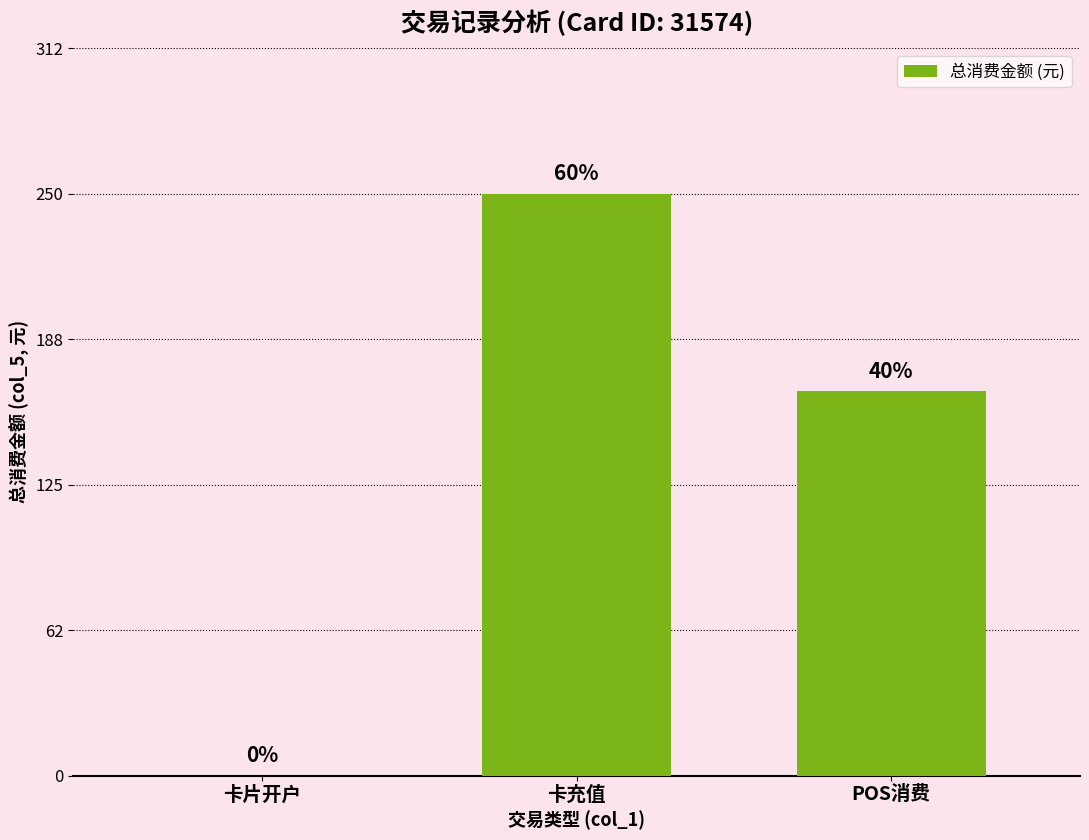

The chart shows a value of 250.0 at 卡充值. True or false?

True